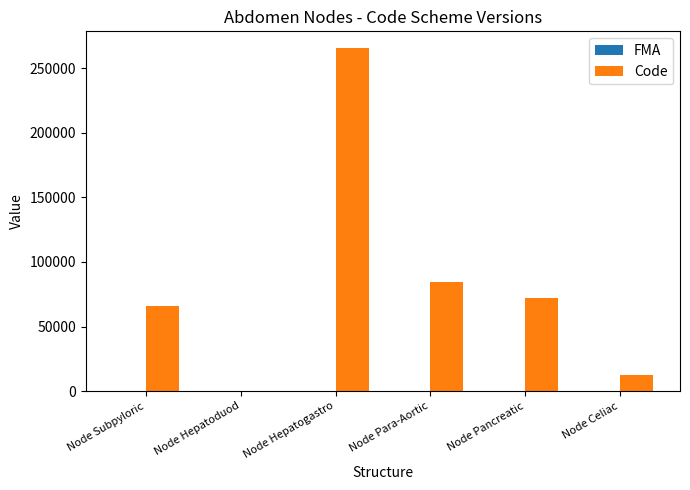

Between Node Para-Aortic and Node Celiac, which series saw the biggest shift?

Code